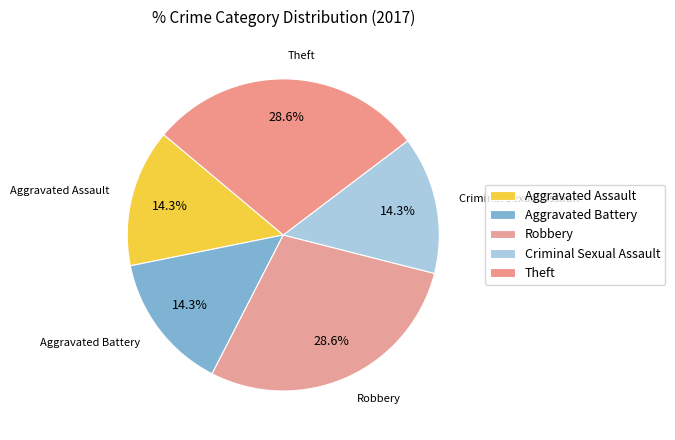

The Theft slice represents 23% of the pie. True or false?

False